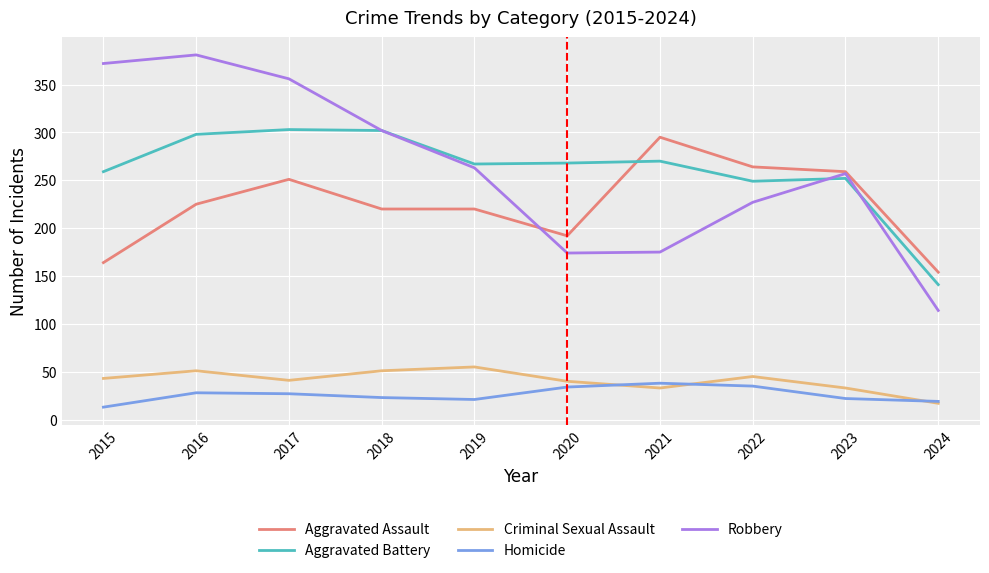

In Robbery, how many points are lower than both neighbors (excluding endpoints)?

1